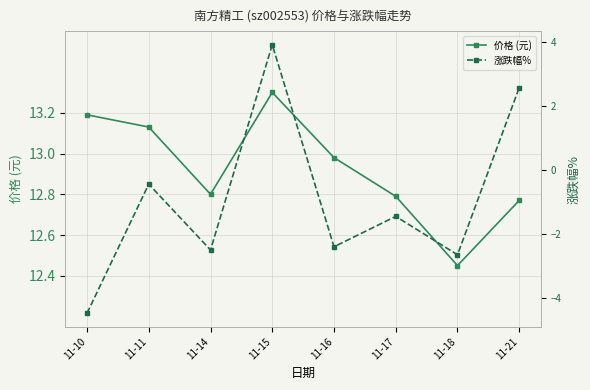

True or false: 涨跌幅% has a value of -0.5 at 11-11.

True